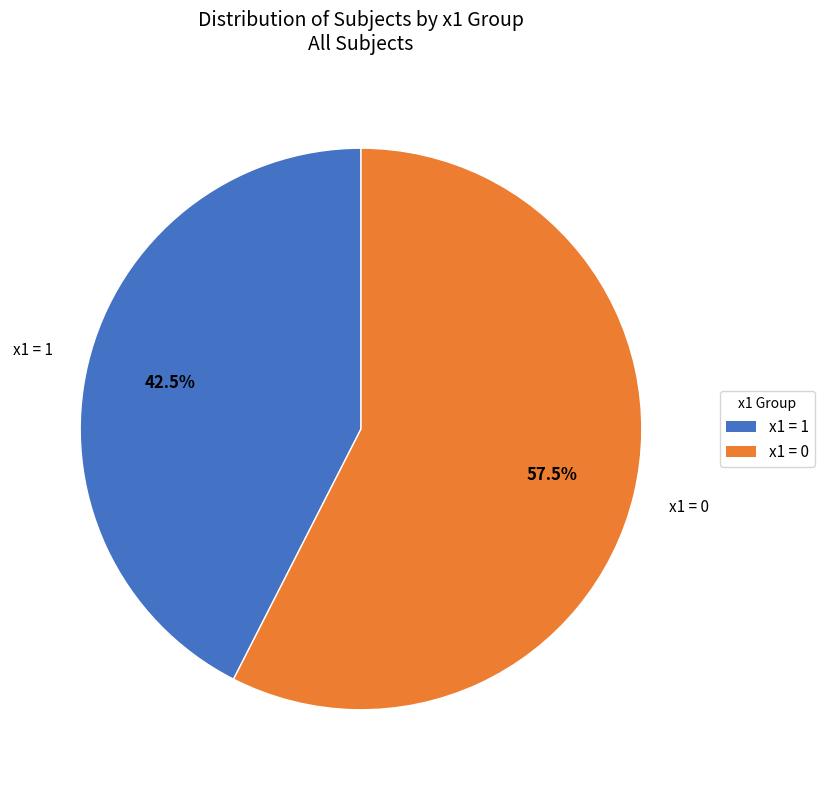

To the nearest percent, what is the difference between the largest and smallest slice percentages?

15%